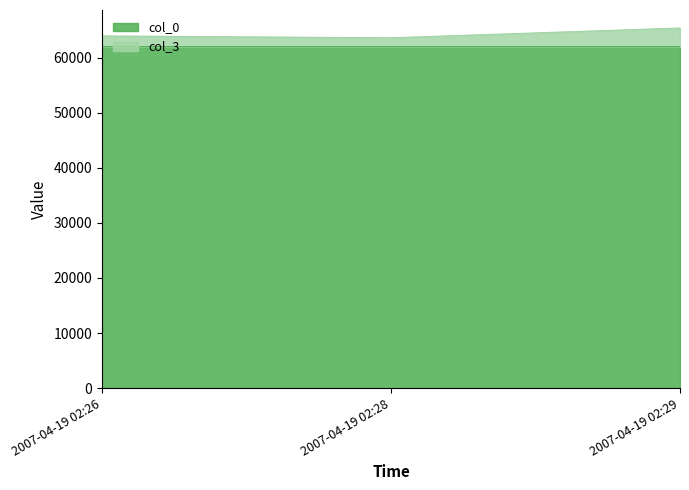

The col_0 series shows 15841 at 2007-04-19 02:29. True or false?

False